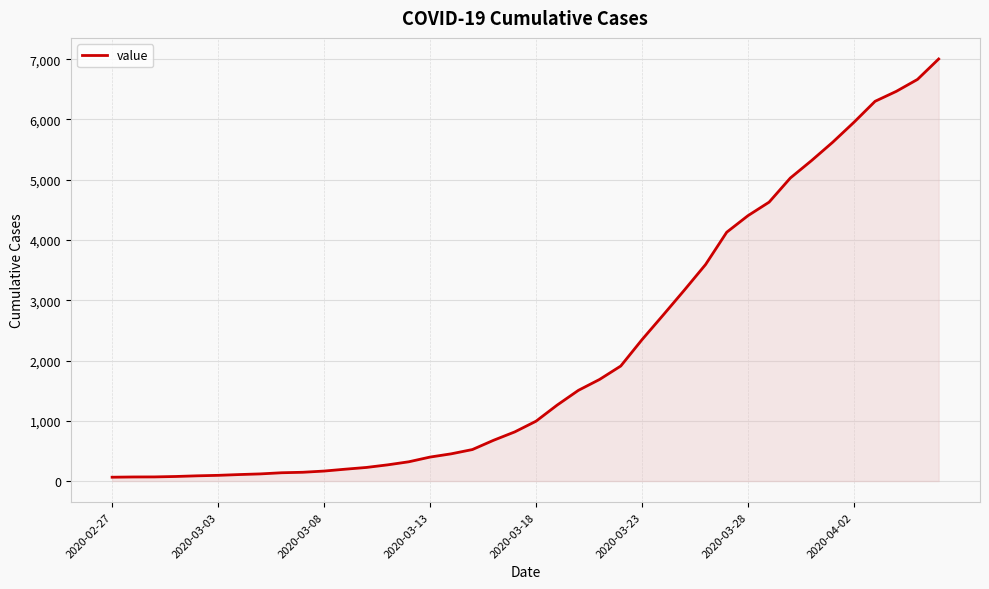

What is the difference between the maximum and minimum values?

6939